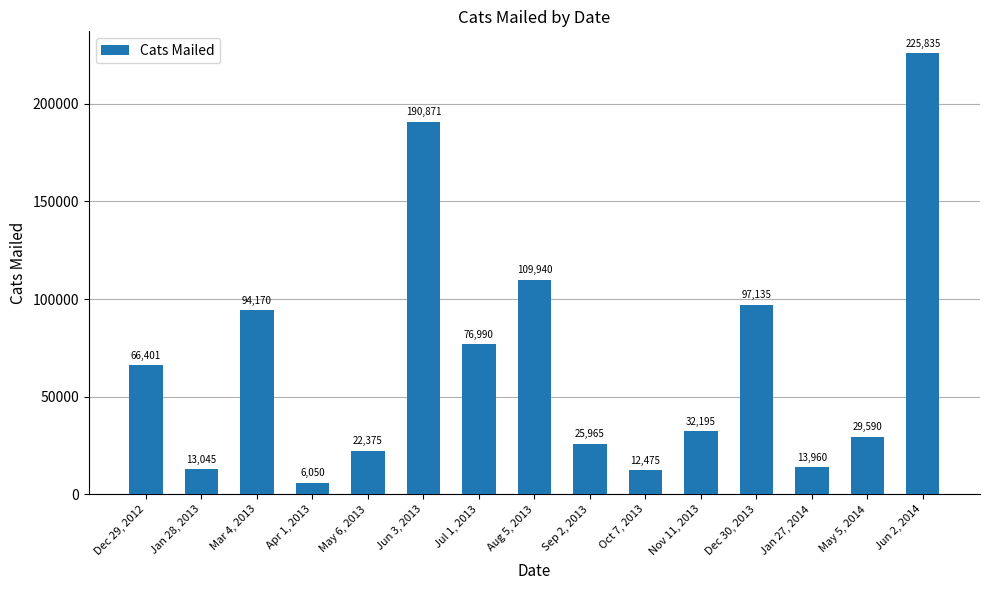

What is the difference between the second highest and second lowest values?

178396